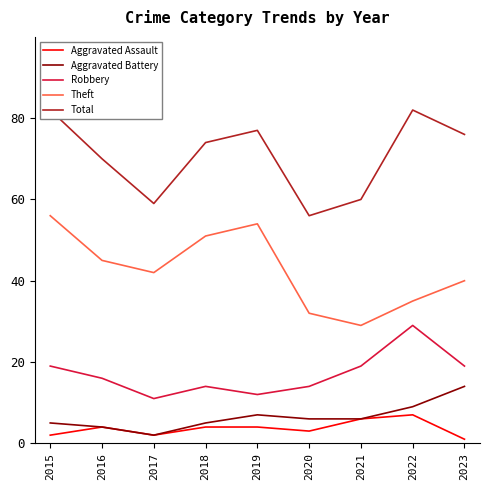

Reading left to right, extract all data points from this chart.

Aggravated Assault: 2015=2	2016=4	2017=2	2018=4	2019=4	2020=3	2021=6	2022=7	2023=1
Aggravated Battery: 2015=5	2016=4	2017=2	2018=5	2019=7	2020=6	2021=6	2022=9	2023=14
Robbery: 2015=19	2016=16	2017=11	2018=14	2019=12	2020=14	2021=19	2022=29	2023=19
Theft: 2015=56	2016=45	2017=42	2018=51	2019=54	2020=32	2021=29	2022=35	2023=40
Total: 2015=82	2016=70	2017=59	2018=74	2019=77	2020=56	2021=60	2022=82	2023=76